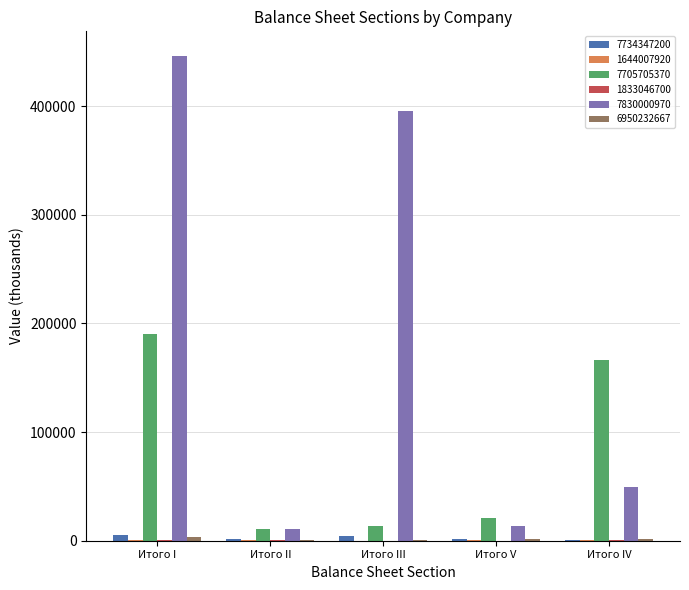

Which series has the largest total across all categories?

7830000970